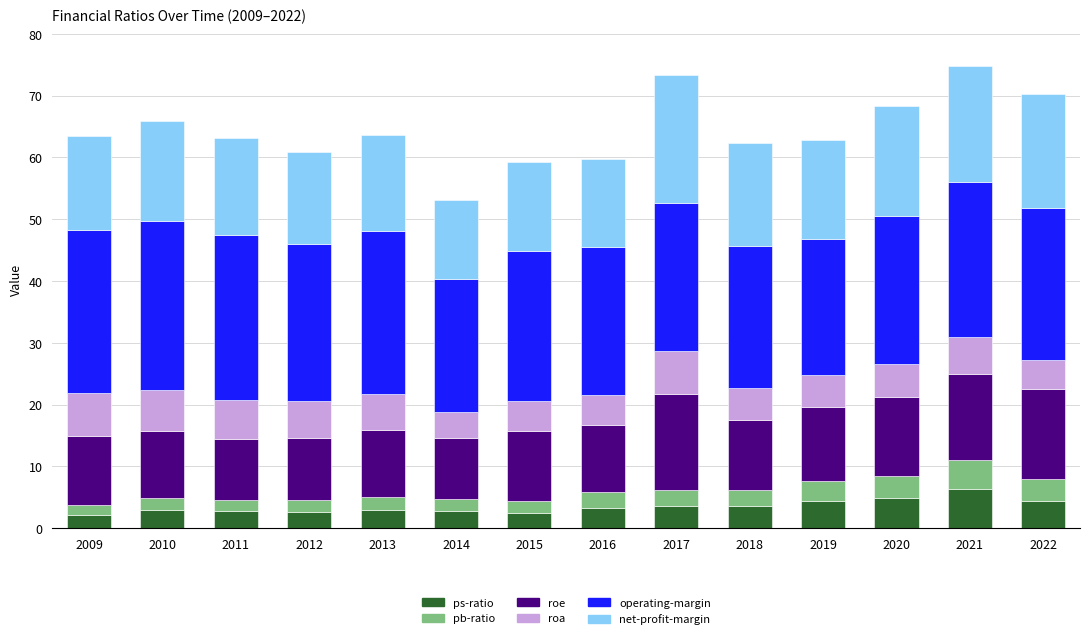

How many bars are there in total?

14